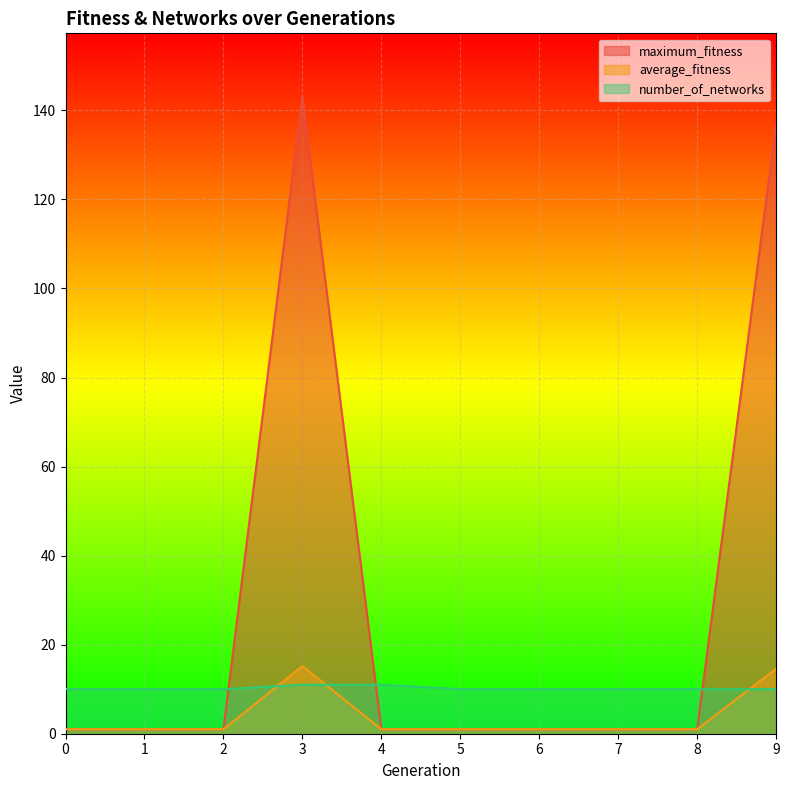

Between 3 and 4, which series saw the biggest shift?

maximum_fitness